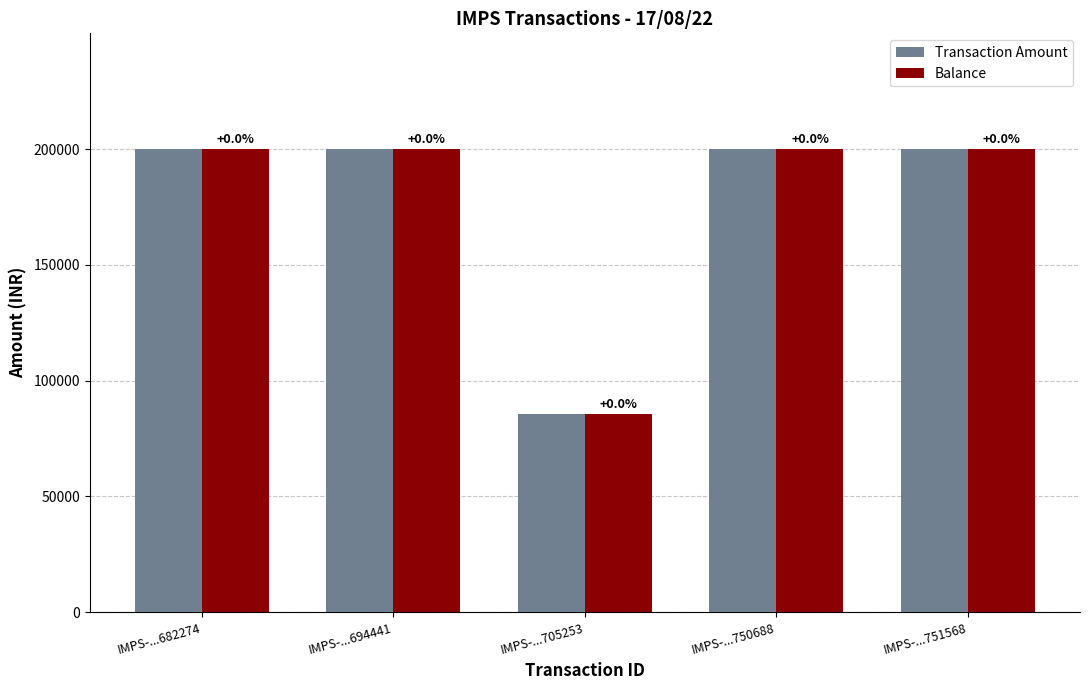

What are all the series names shown in the legend?

Transaction Amount, Balance